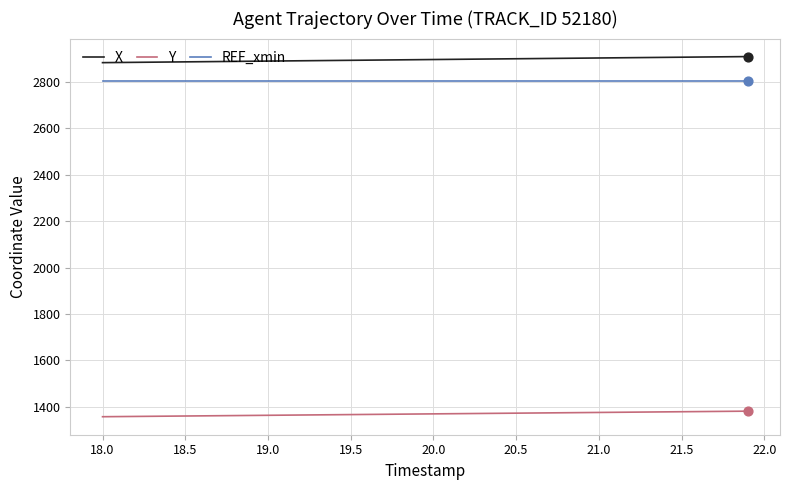

Which series has the largest total across all categories?

X